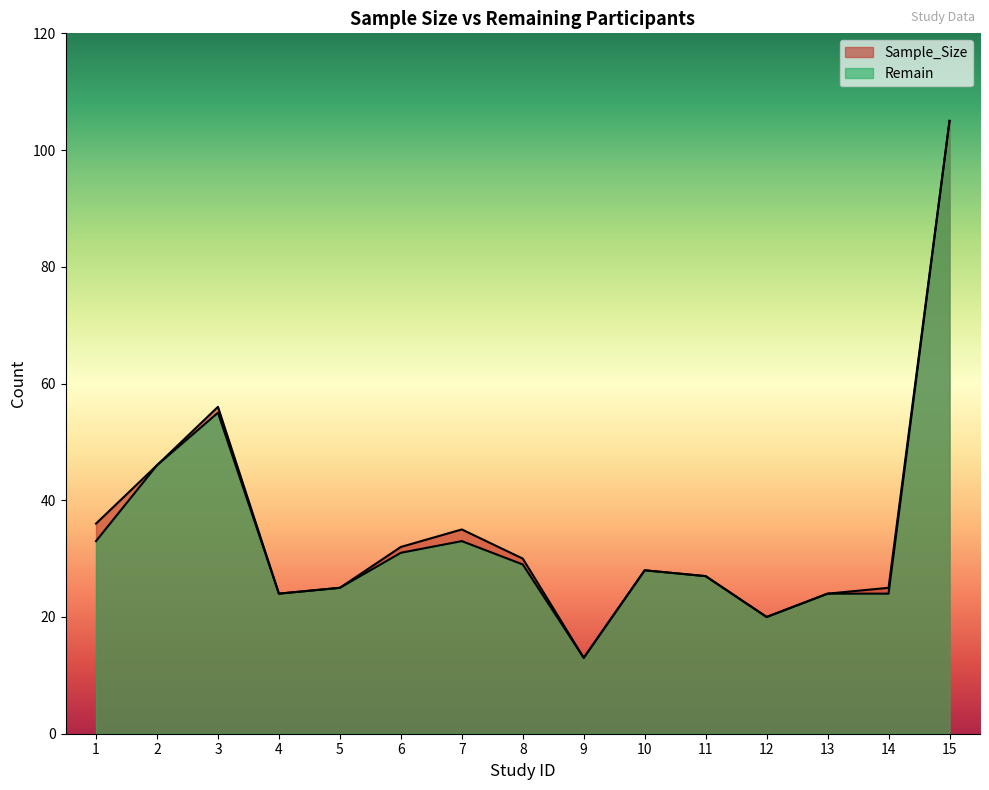

Which series changed the most between 1 and 6?

Sample_Size